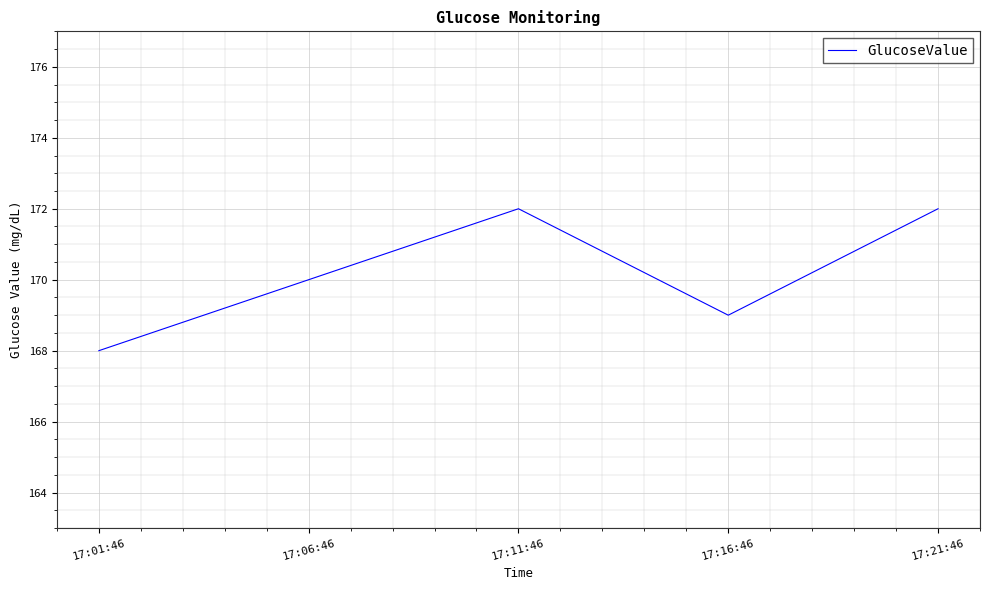

Which label corresponds to the smallest value in the chart?

17:01:46